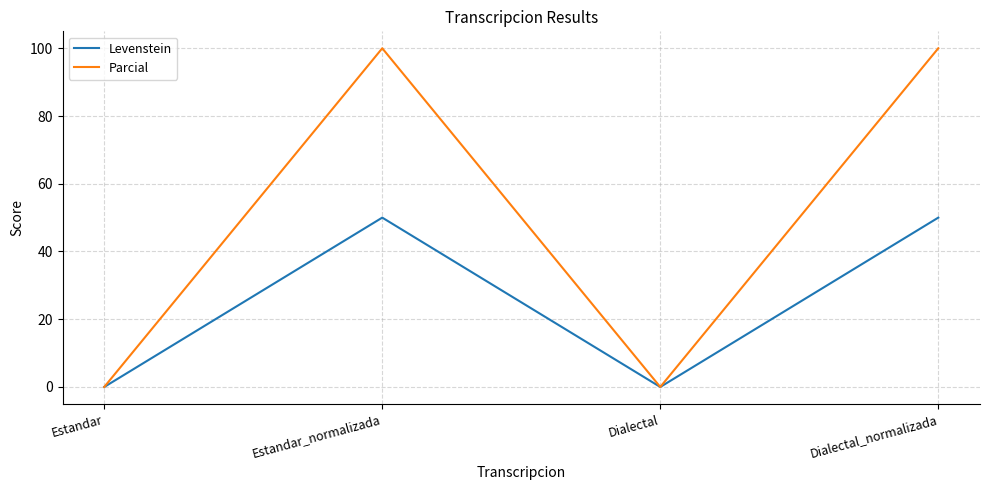

Is the value of Levenstein at Estandar_normalizada greater than the value of Parcial at Dialectal?

Yes